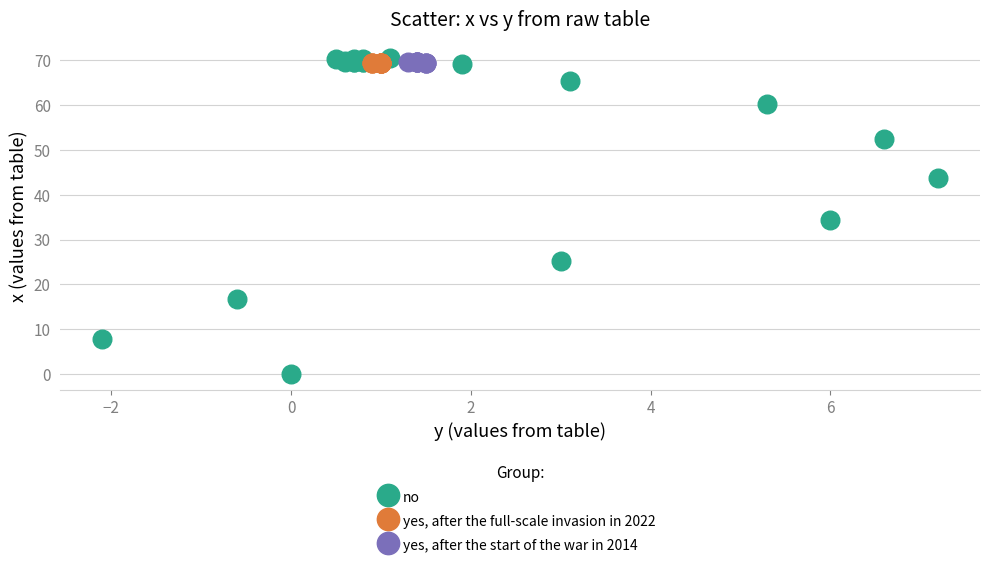

Which series contains the lowest Y value?

no